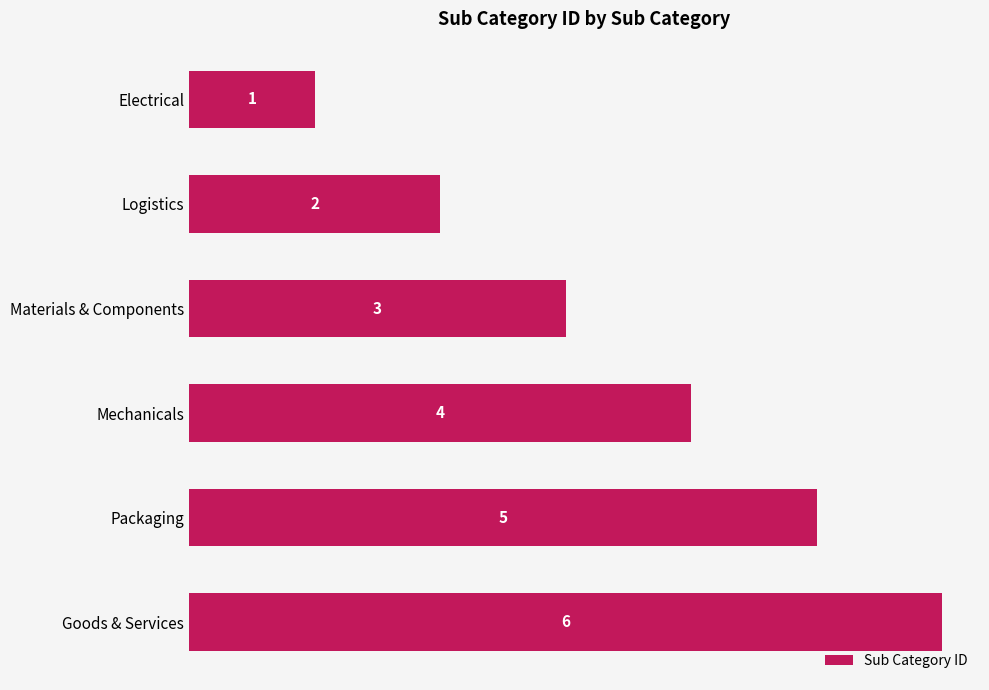

Count the values in the range 2 to 5.

4